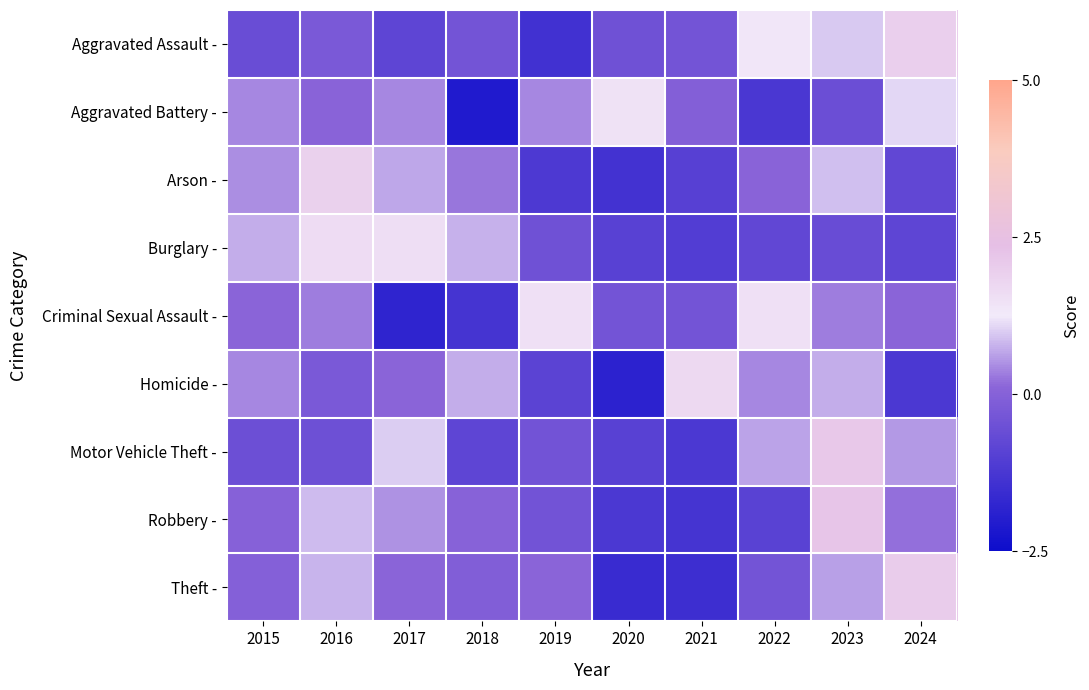

Reading left to right, transcribe all the data shown in this chart.

Aggravated Assault -: 2015=-0.6	2016=-0.2	2017=-0.8	2018=-0.4	2019=-1.4	2020=-0.5	2021=-0.4	2022=1.4	2023=1.0	2024=1.9
Aggravated Battery -: 2015=0.4	2016=0.1	2017=0.4	2018=-2.1	2019=0.4	2020=1.5	2021=-0.1	2022=-1.2	2023=-0.5	2024=1.1
Arson -: 2015=0.5	2016=1.9	2017=0.7	2018=0.3	2019=-1.2	2020=-1.4	2021=-1.0	2022=0.1	2023=0.9	2024=-0.8
Burglary -: 2015=0.7	2016=1.6	2017=1.6	2018=0.8	2019=-0.5	2020=-0.9	2021=-1.1	2022=-0.8	2023=-0.6	2024=-0.8
Criminal Sexual Assault -: 2015=0.1	2016=0.3	2017=-1.8	2018=-1.3	2019=1.5	2020=-0.4	2021=-0.4	2022=1.5	2023=0.3	2024=0.1
Homicide -: 2015=0.4	2016=-0.2	2017=0.1	2018=0.7	2019=-0.9	2020=-1.8	2021=1.7	2022=0.4	2023=0.7	2024=-1.2
Motor Vehicle Theft -: 2015=-0.5	2016=-0.5	2017=1.0	2018=-0.8	2019=-0.4	2020=-0.9	2021=-1.2	2022=0.6	2023=2.1	2024=0.6
Robbery -: 2015=0.0	2016=0.8	2017=0.5	2018=0.0	2019=-0.4	2020=-1.2	2021=-1.3	2022=-0.9	2023=2.2	2024=0.2
Theft -: 2015=-0.0	2016=0.8	2017=0.1	2018=-0.1	2019=0.1	2020=-1.6	2021=-1.5	2022=-0.4	2023=0.6	2024=2.0